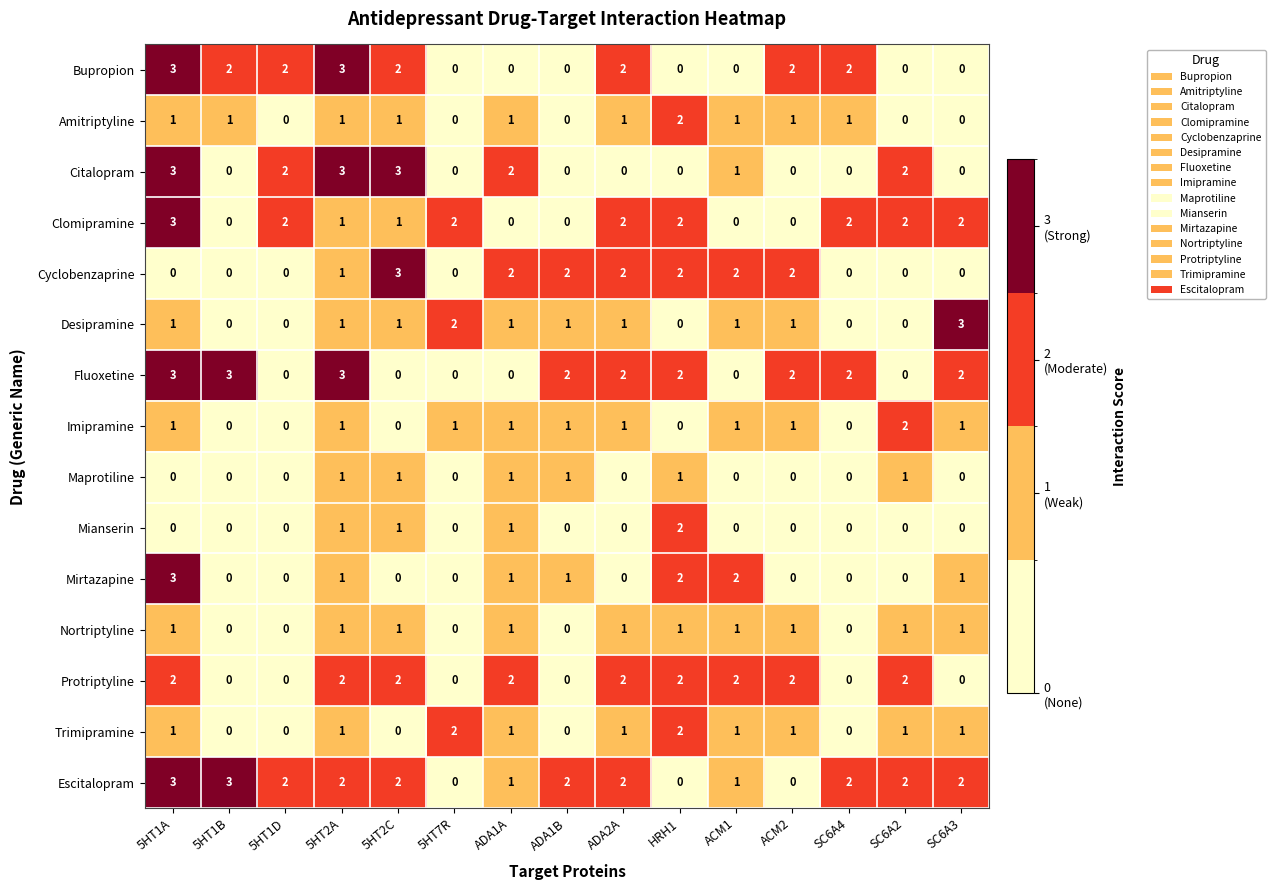

What is the difference between the maximum and minimum values in the Citalopram series?

3